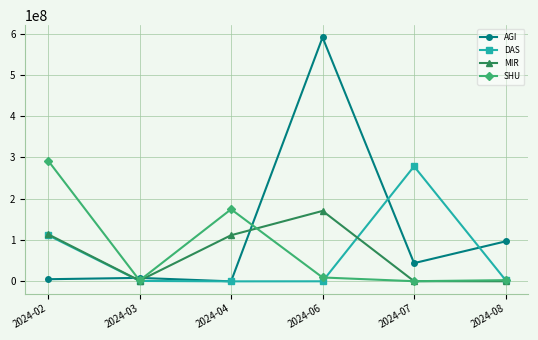

Is the value of MIR at 2024-06 greater than the value of AGI at 2024-08?

Yes